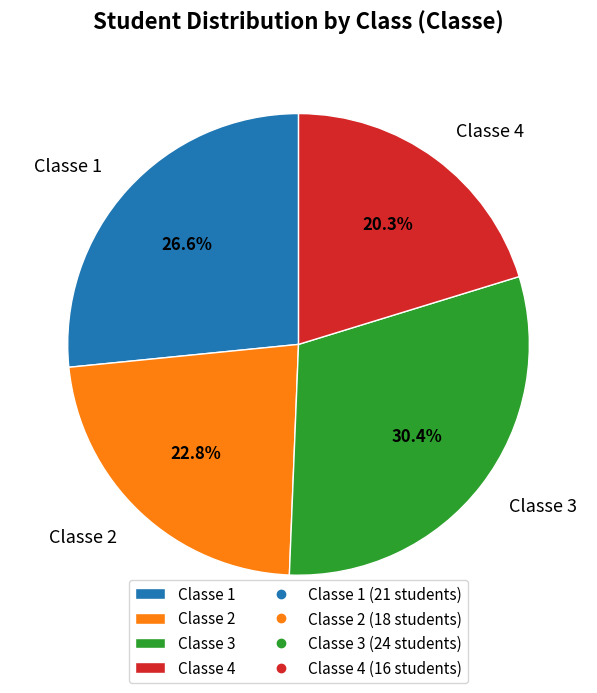

Rank the categories by value from highest to lowest.

Classe 3, Classe 1, Classe 2, Classe 4